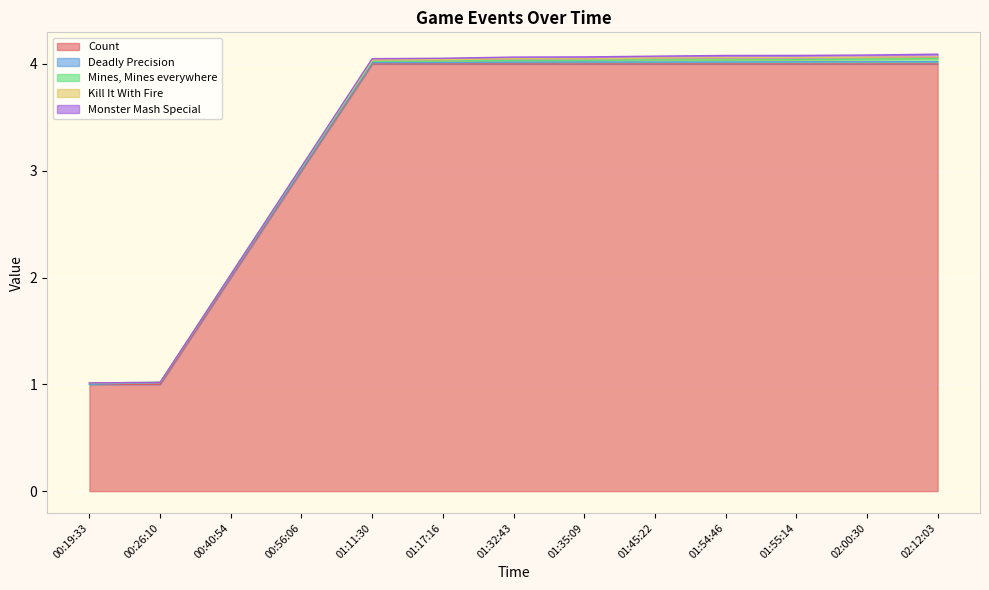

Which series has the largest range (max minus min)?

Count